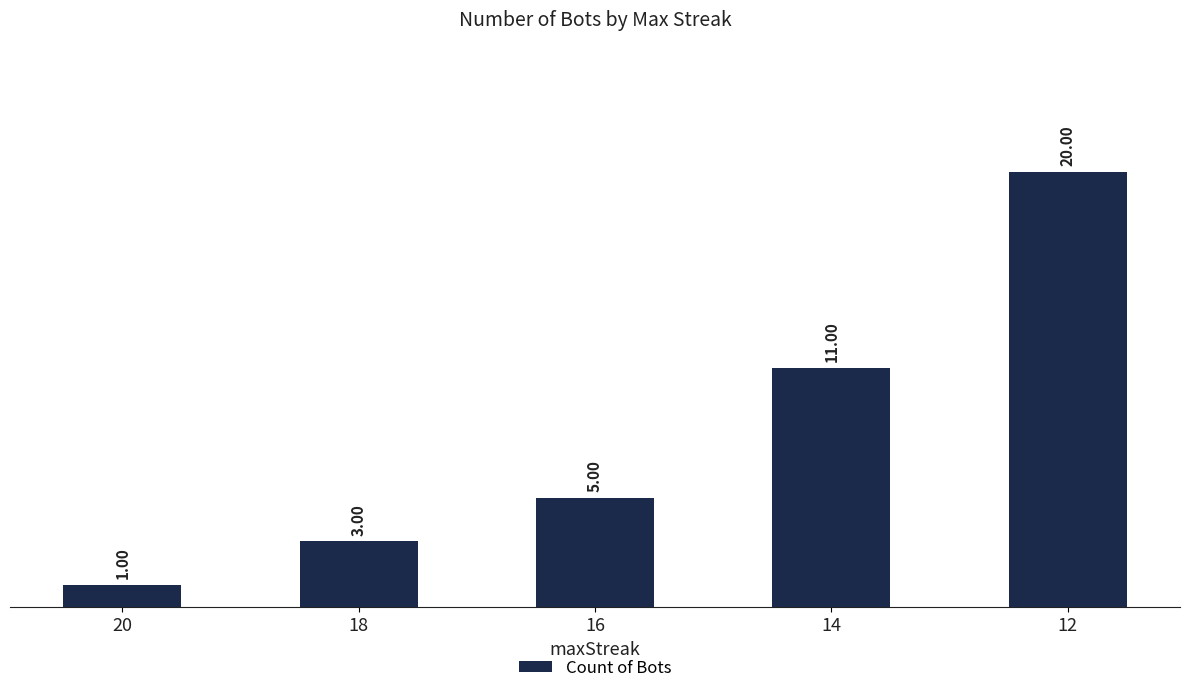

How many data points are less than 5?

2